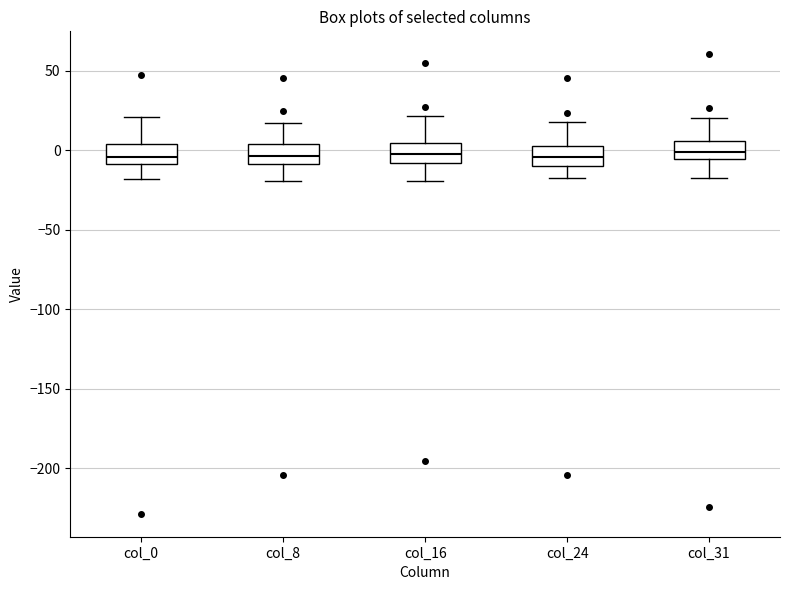

Reading left to right, read every box against the y-axis: the position of its median line, the range the box covers, and the ends of its whiskers. The values are not printed on the chart, so give them approximately, as read against the axis.

col_0: median -5, box -10 to 5, whiskers -20 to 20
col_8: median -5, box -10 to 5, whiskers -20 to 15
col_16: median 0, box -10 to 5, whiskers -20 to 20
col_24: median -5, box -10 to 5, whiskers -20 to 15
col_31: median 0, box -5 to 5, whiskers -15 to 20